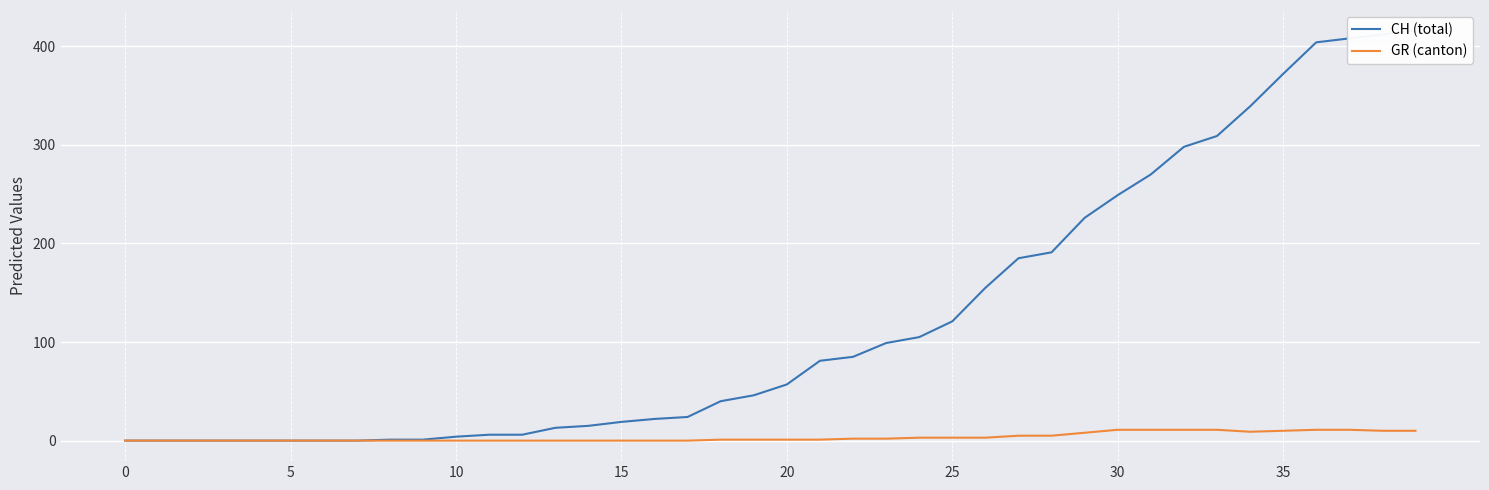

What is the average value of the GR (canton) series?

4